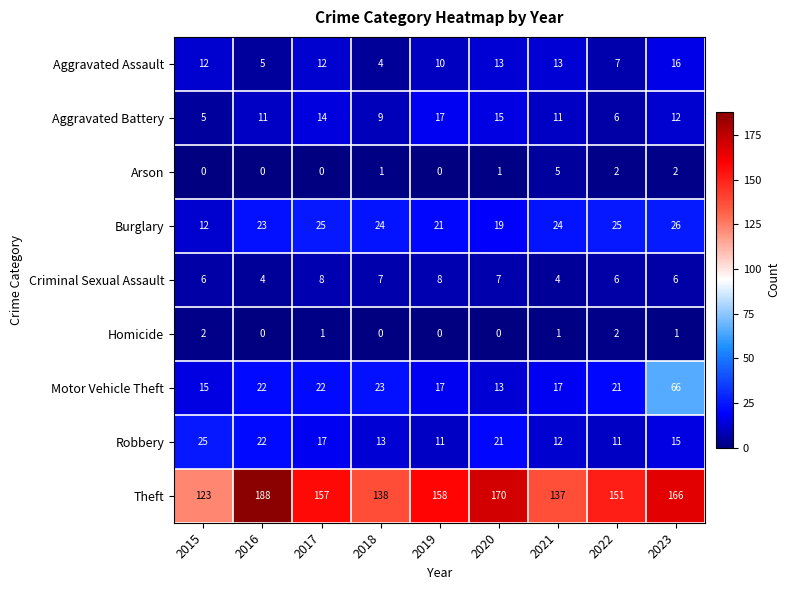

Which category has the highest value across all series?

2016